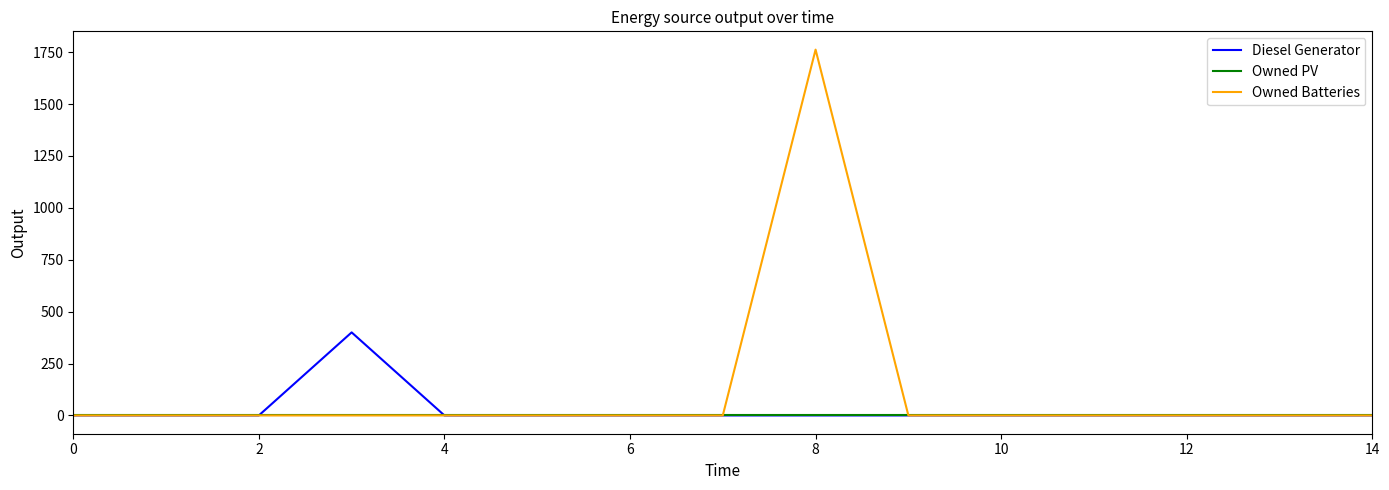

Which series has the widest spread of values?

Owned Batteries